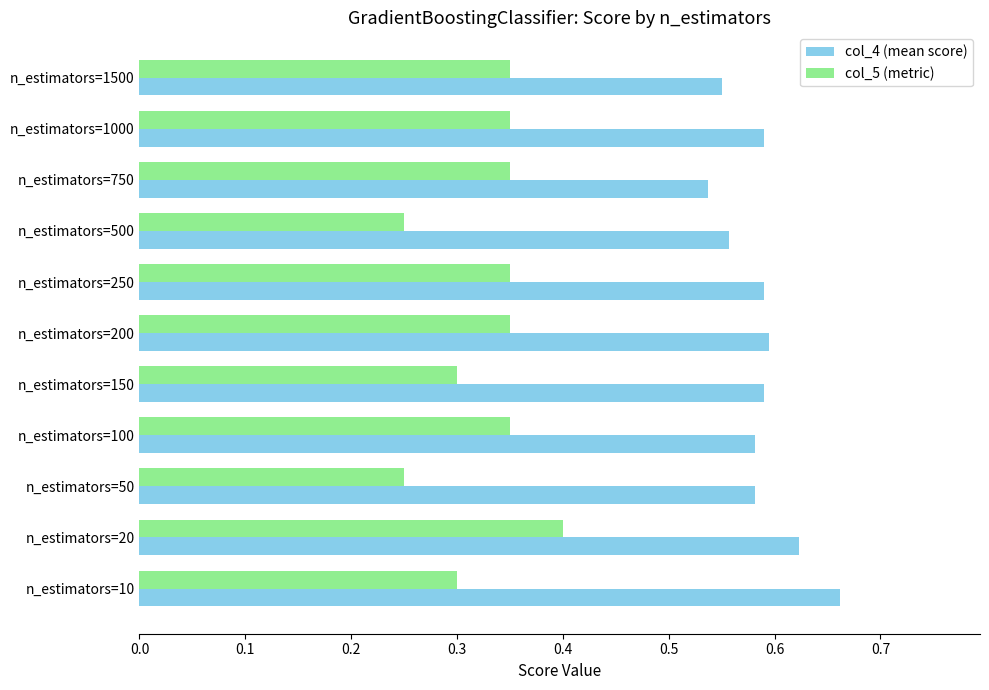

At which category is the sum across all series the highest?

n_estimators=20